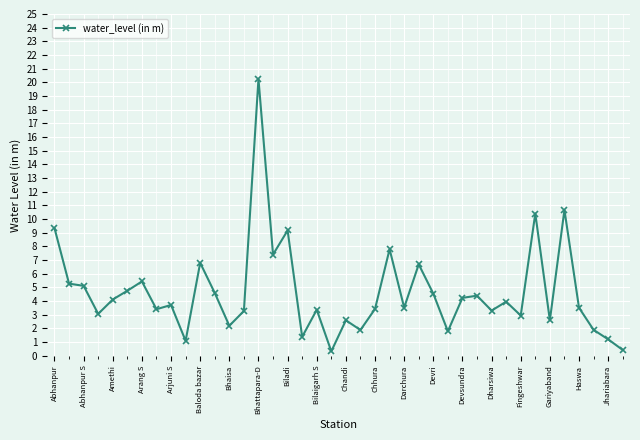

What is the average value?

4.7